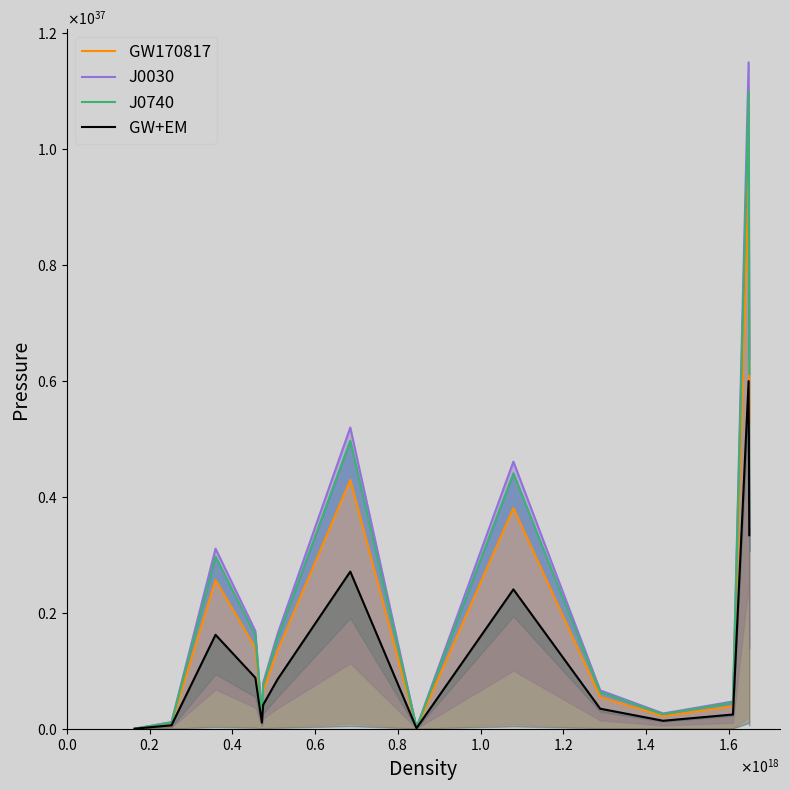

True or false: J0740 and J0030 intersect in this chart.

False